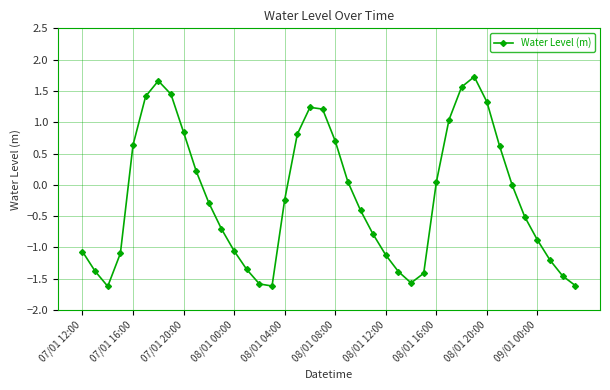

What is the difference between the maximum and minimum values?

3.3